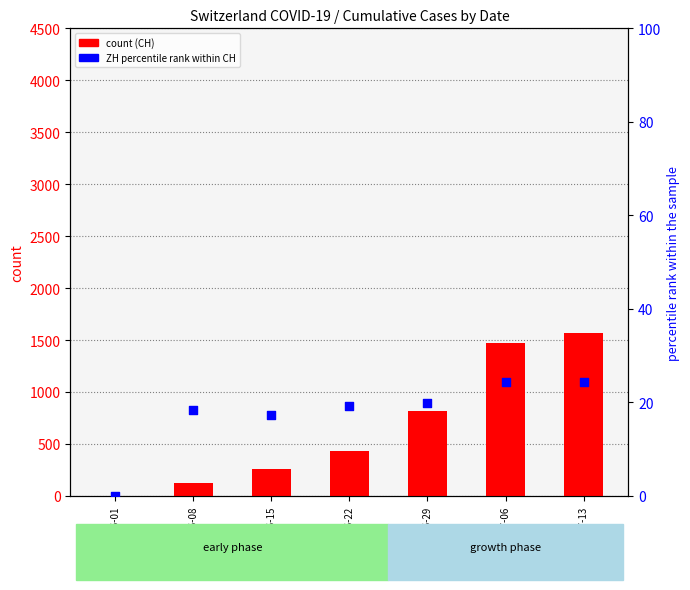

At which category is the sum across all series the highest?

2020-07-13